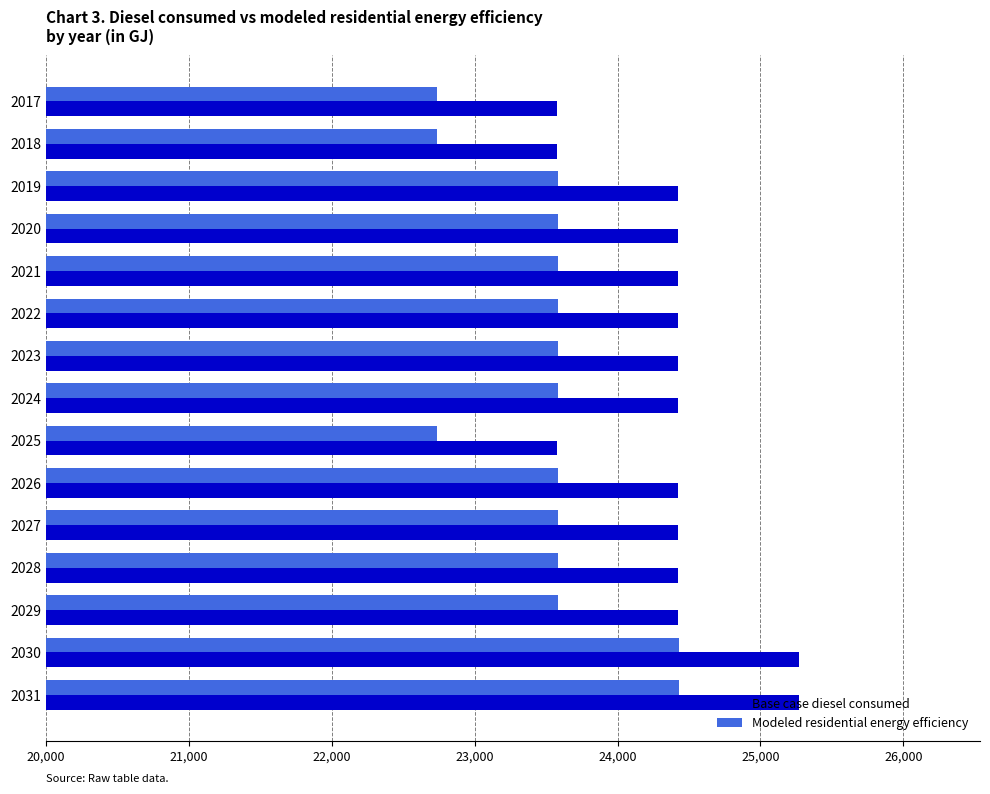

Which series has the largest total across all categories?

Base case diesel consumed